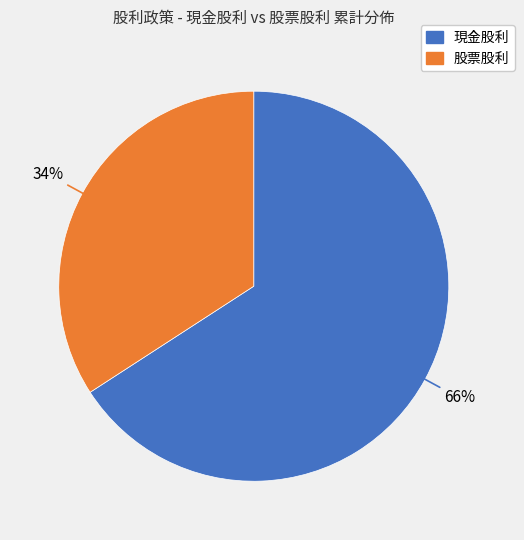

To the nearest percent, what is the average slice percentage?

50%